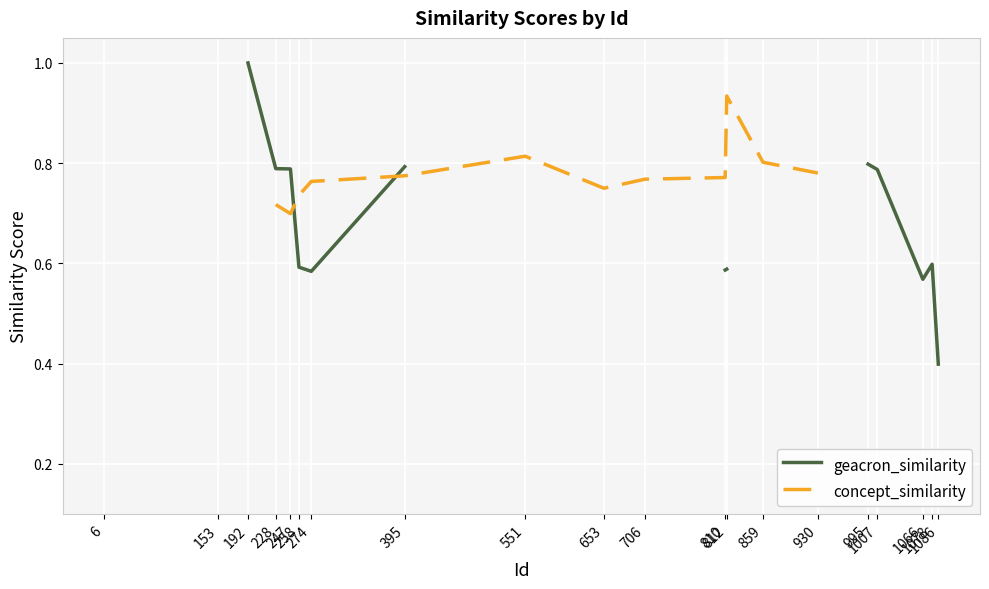

How many concept_similarity values are between 0 and 1?

14